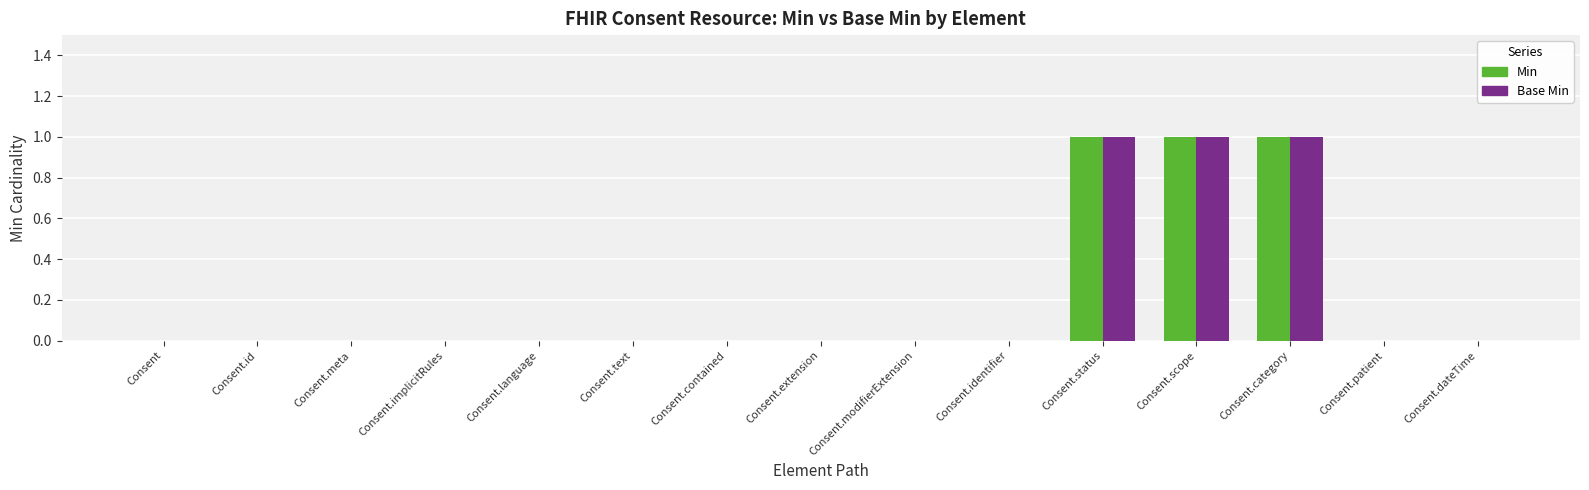

True or false: Min has a value of 0 at Consent.meta.

True